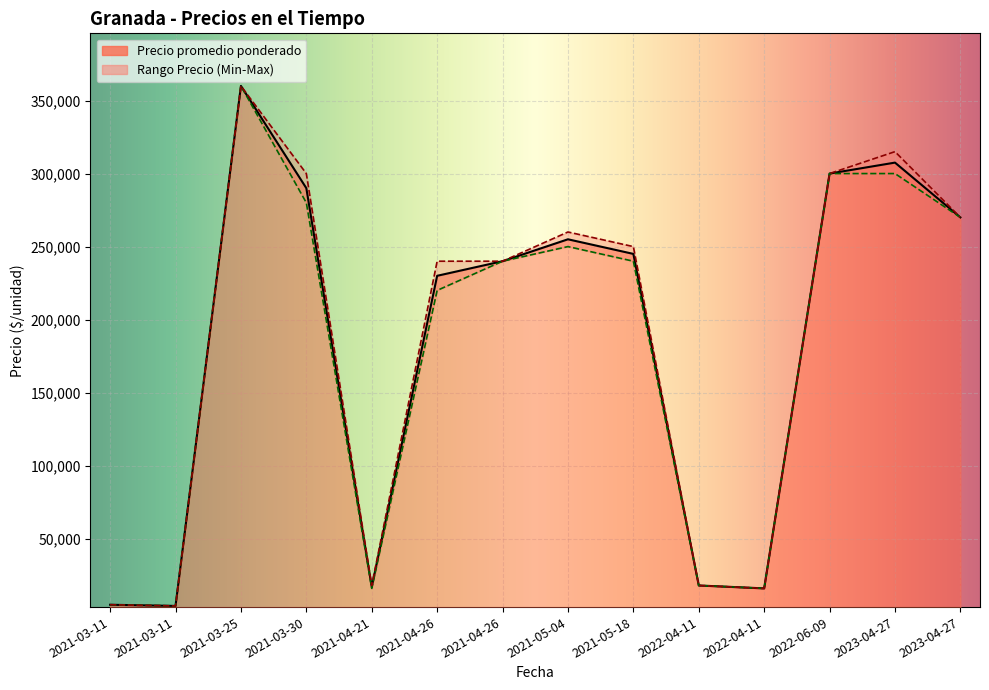

True or false: Precio maximo has a value of 11253 at 2022-04-11.

False